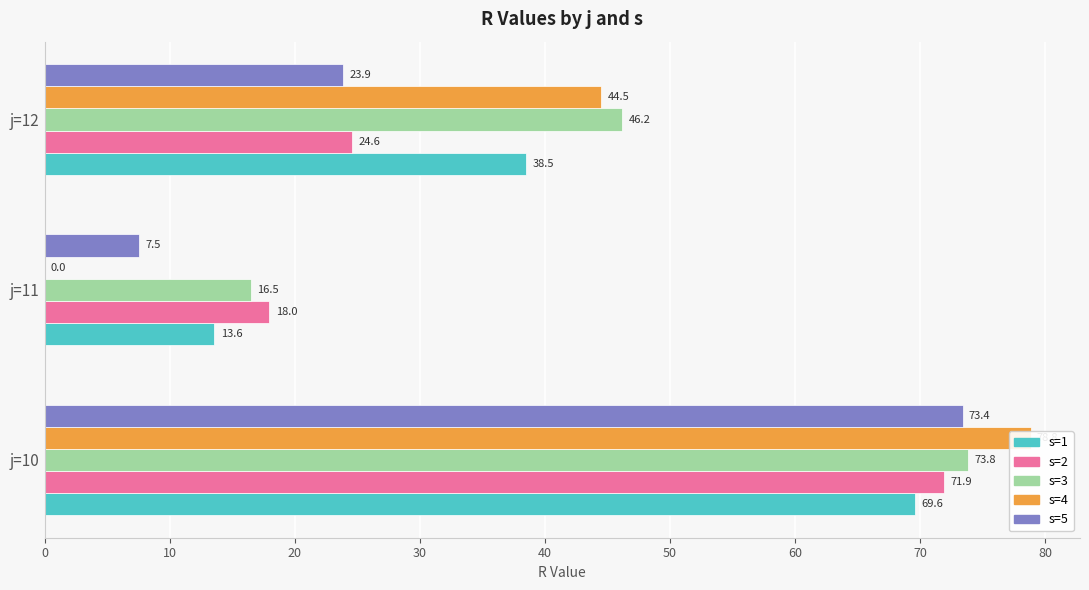

How many bars are there in total?

15